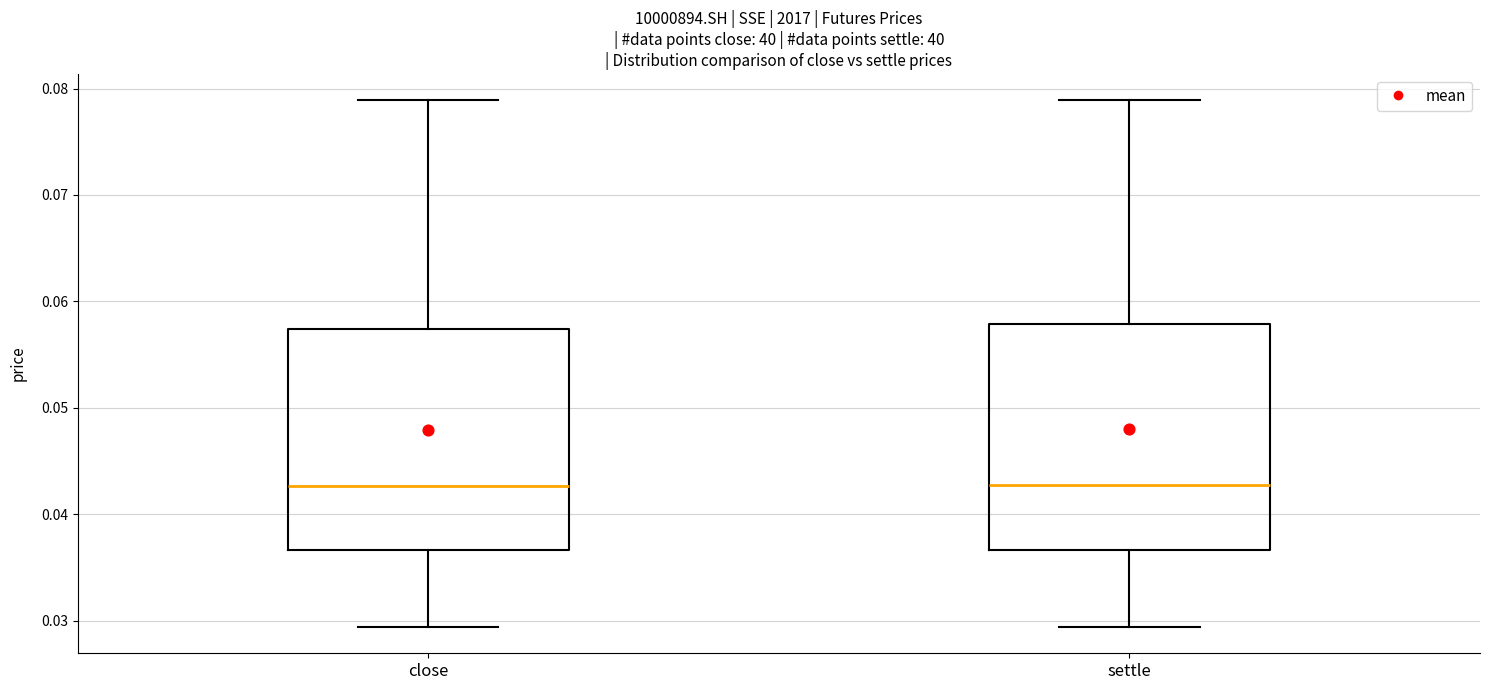

Reading left to right, transcribe this box plot: for each box, give where its median line is, the range the box spans, and where its two whiskers end, as read against the y-axis. The values are not printed on the chart, so give them approximately, as read against the axis.

close: median 0.043, box 0.037 to 0.057, whiskers 0.029 to 0.079
settle: median 0.043, box 0.037 to 0.058, whiskers 0.029 to 0.079